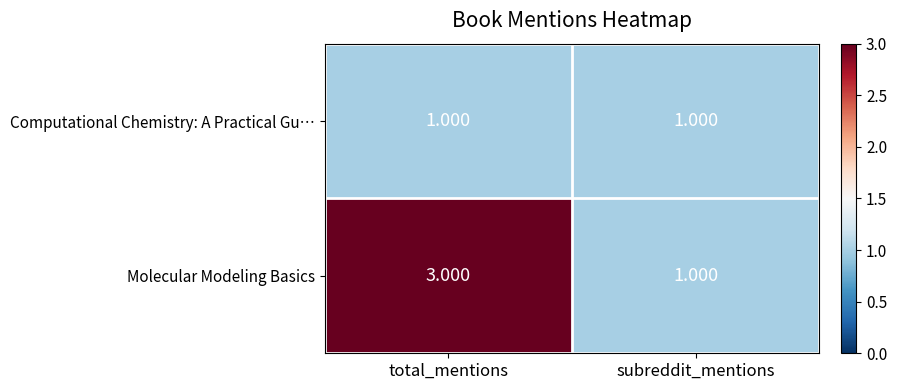

At which category does the chart reach its peak across all series?

total_mentions